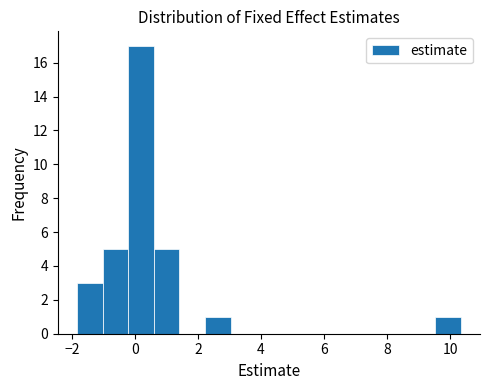

Reading left to right, transcribe this chart: for each bar, give the range it covers on the x-axis and its height. Neither the bar edges nor the heights are printed on the chart, so give them approximately, as read against the axes.

-1.8 to -1.0: 3
-1.0 to -0.2: 5
-0.2 to 0.6: 17
0.6 to 1.4: 5
1.4 to 2.2: 0
2.2 to 3.0: 1
3.0 to 3.8: 0
3.8 to 4.6: 0
4.6 to 5.4: 0
5.4 to 6.2: 0
6.2 to 7.0: 0
7.0 to 8.0: 0
8.0 to 8.8: 0
8.8 to 9.6: 0
9.6 to 10.4: 1